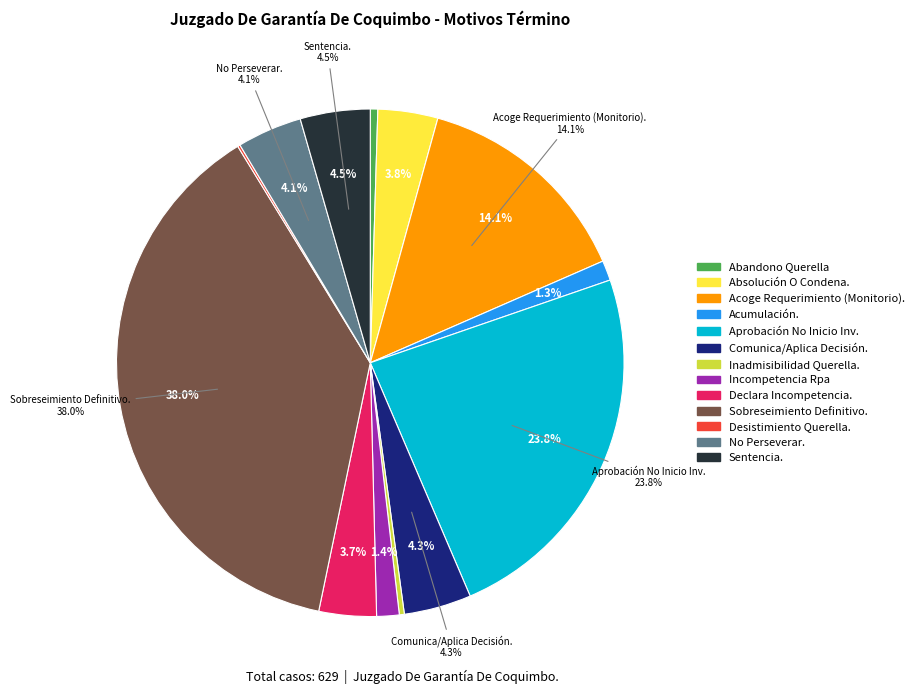

What portion of the pie excludes Absolución O Condena.?

96.2%